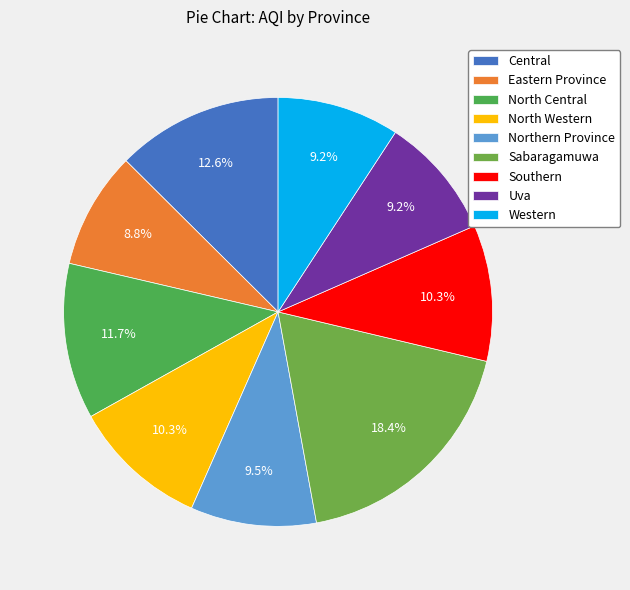

Which has a higher value, Northern Province or Southern?

Southern